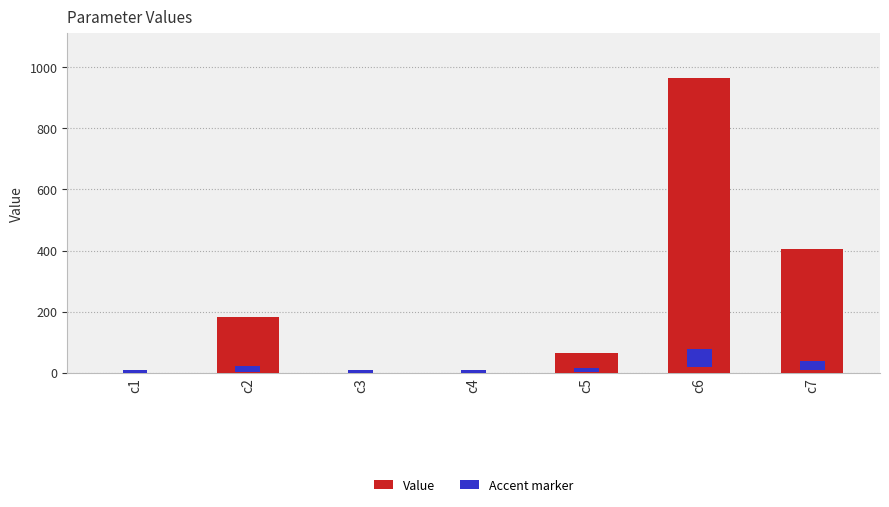

Reading left to right, what are all the values shown in this chart?

Value: 0.0	182.8	0.0	0.5	65.0	965.8	404.5
Accent marker: 9.7	18.8	9.7	9.7	12.9	57.9	29.9